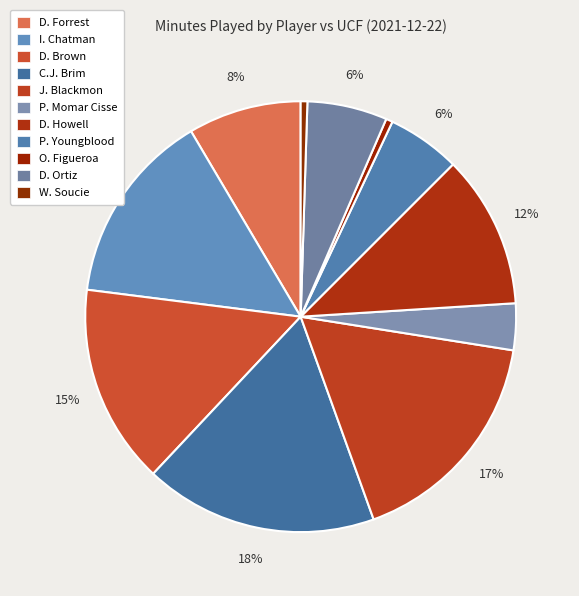

Does O. Figueroa represent more than half of the total?

No